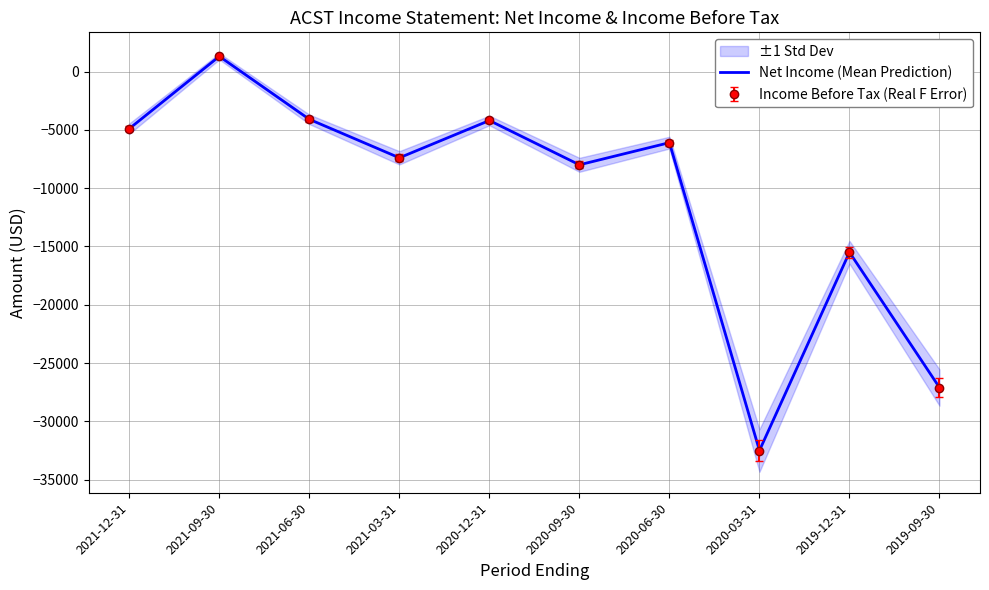

Which label corresponds to the smallest value in the chart?

2020-03-31